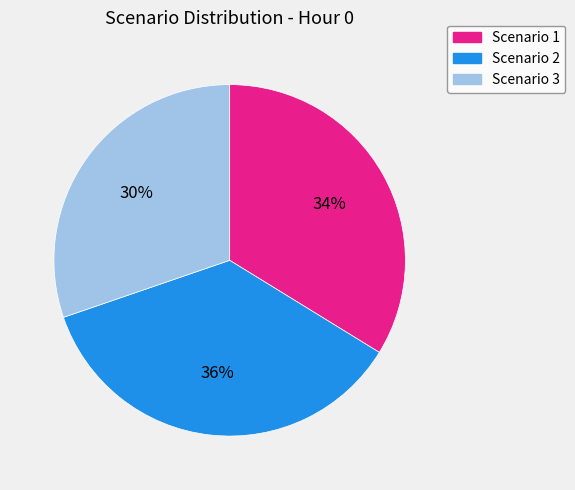

Is Scenario 1 the majority of the pie?

No